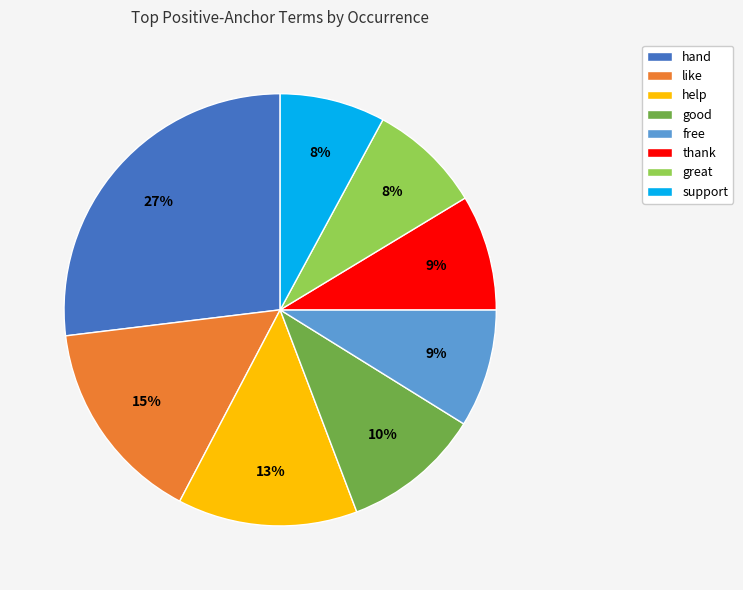

How many segments does this pie chart have?

8